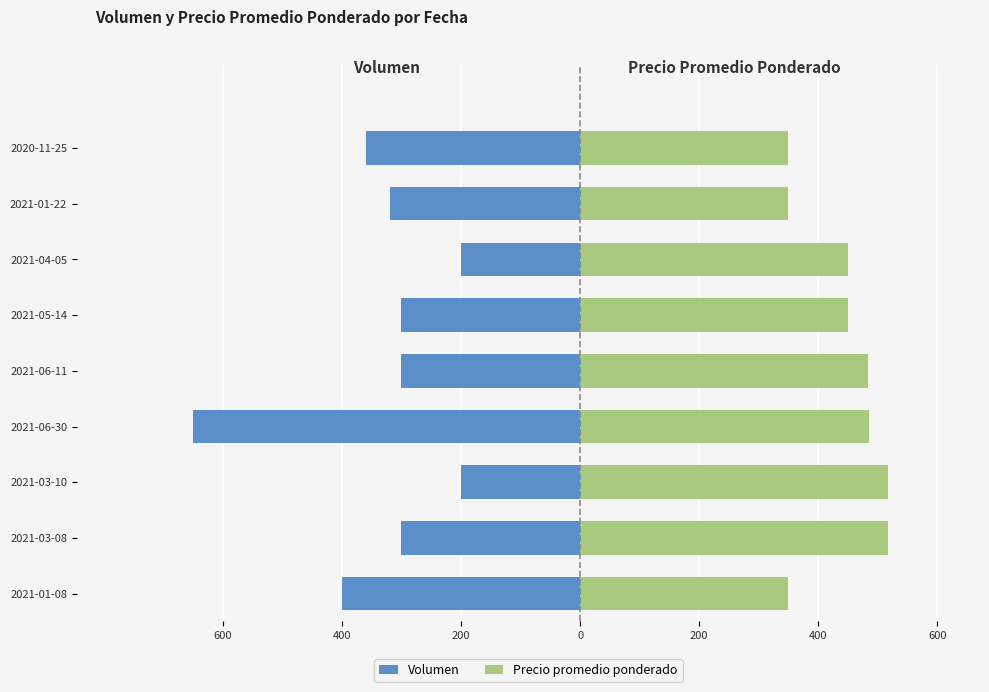

The value of Volumen at 2021-06-30 is -218.5. True or false?

False